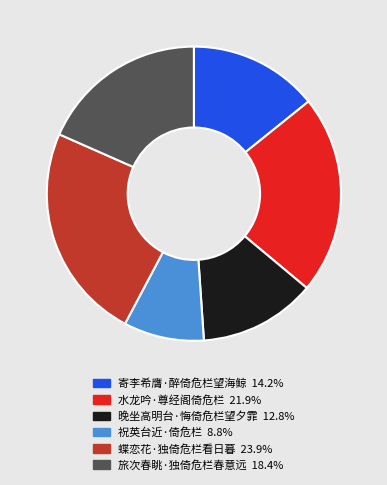

Between 蝶恋花·独倚危栏看日暮 and 晚坐高明台·悔倚危栏望夕霏, which is larger?

蝶恋花·独倚危栏看日暮